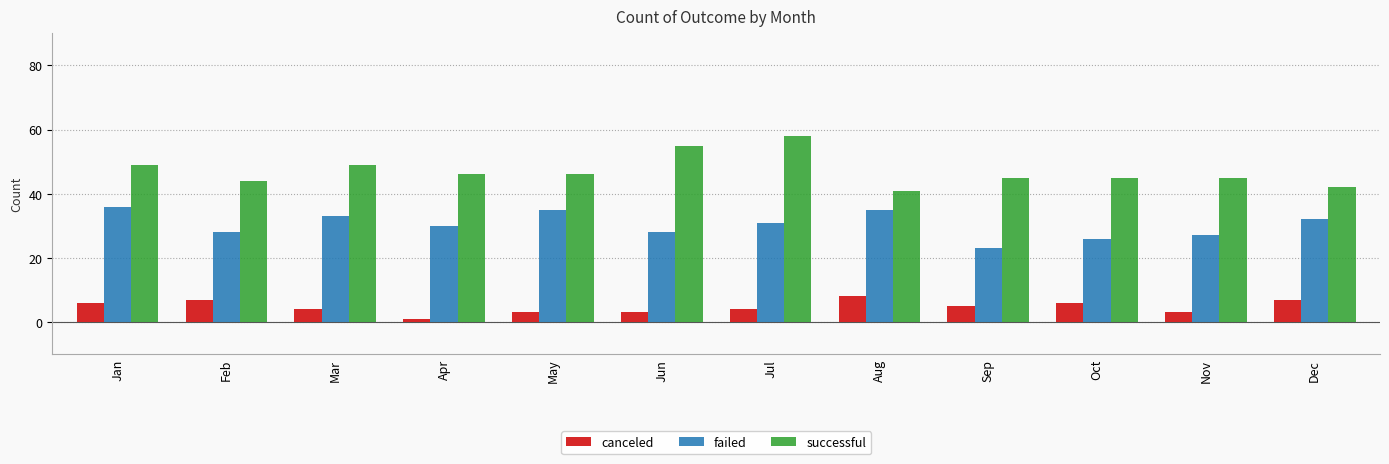

What is the difference between the highest and lowest values at Sep?

40